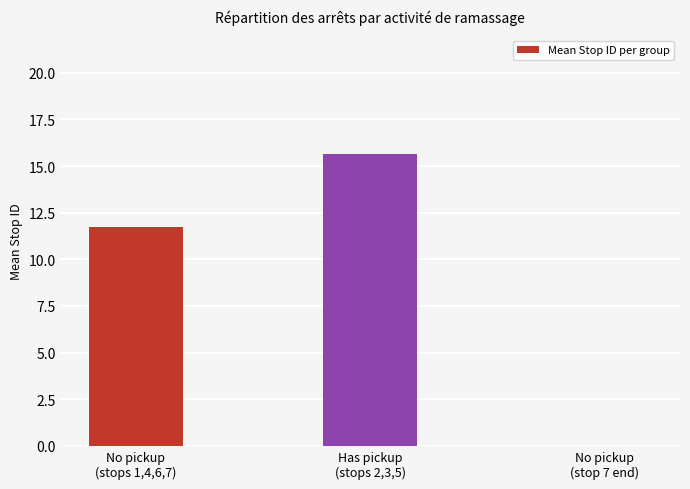

What is the maximum value shown in the chart?

15.7